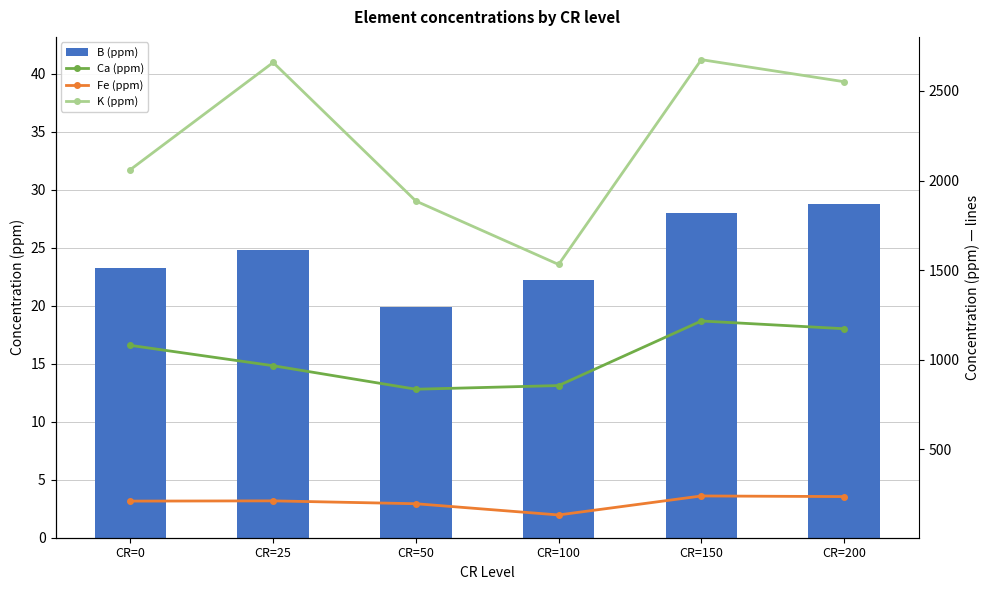

What is the minimum value for Ca (ppm)?

835.5